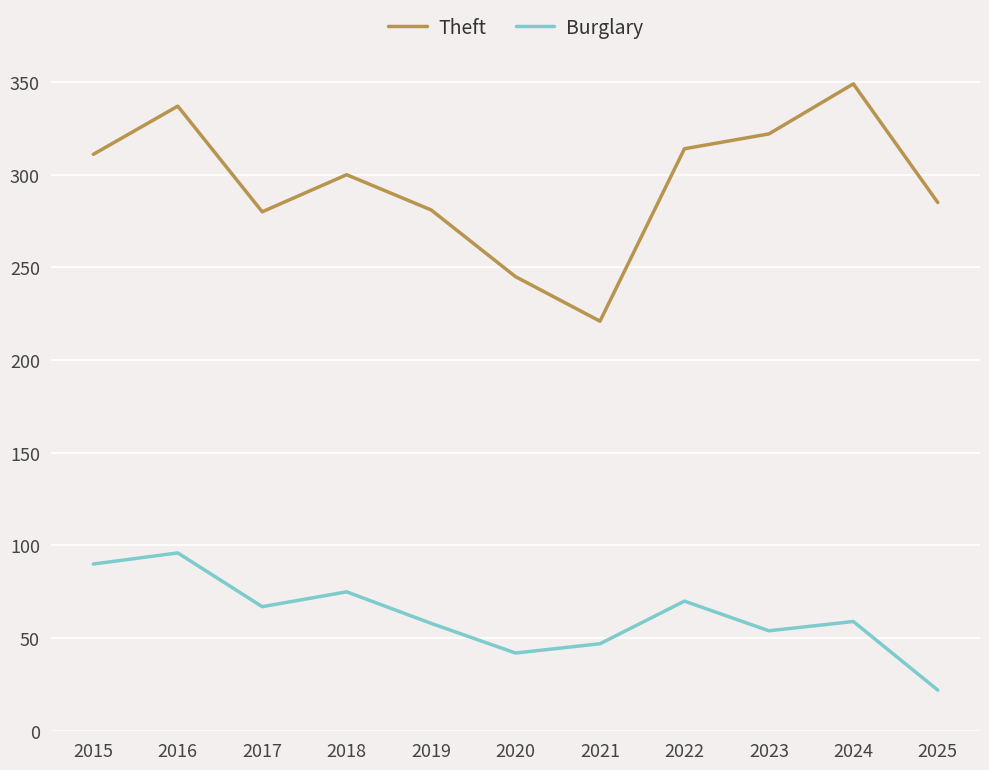

What is the sum of all Burglary values?

680